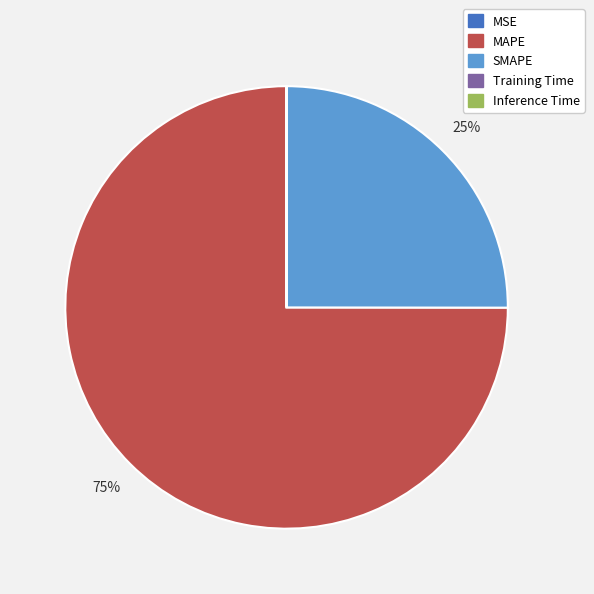

Is it true that SMAPE is 25% of the pie?

True